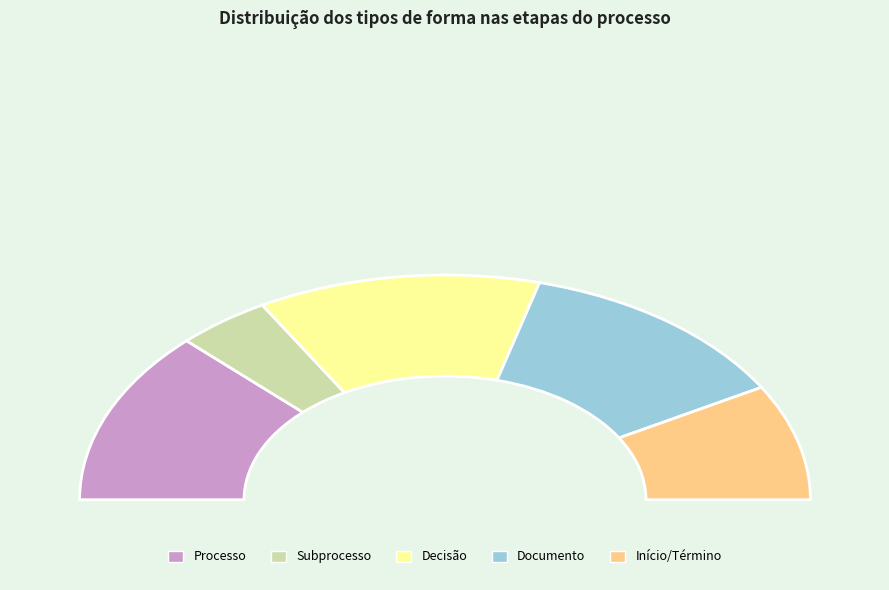

To the nearest percent, what is the combined percentage of Início/Término and Documento?

42%